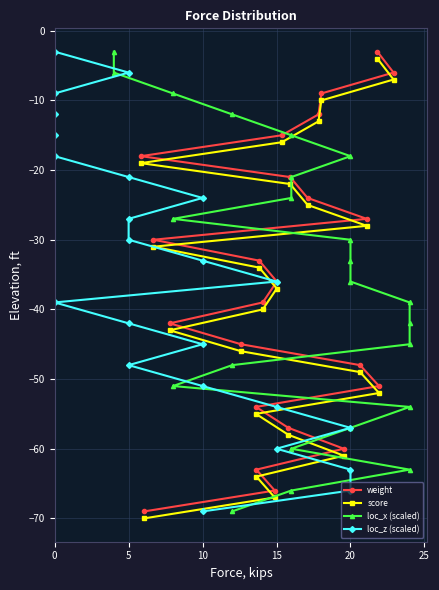

How many data points in weight are above -36?

11